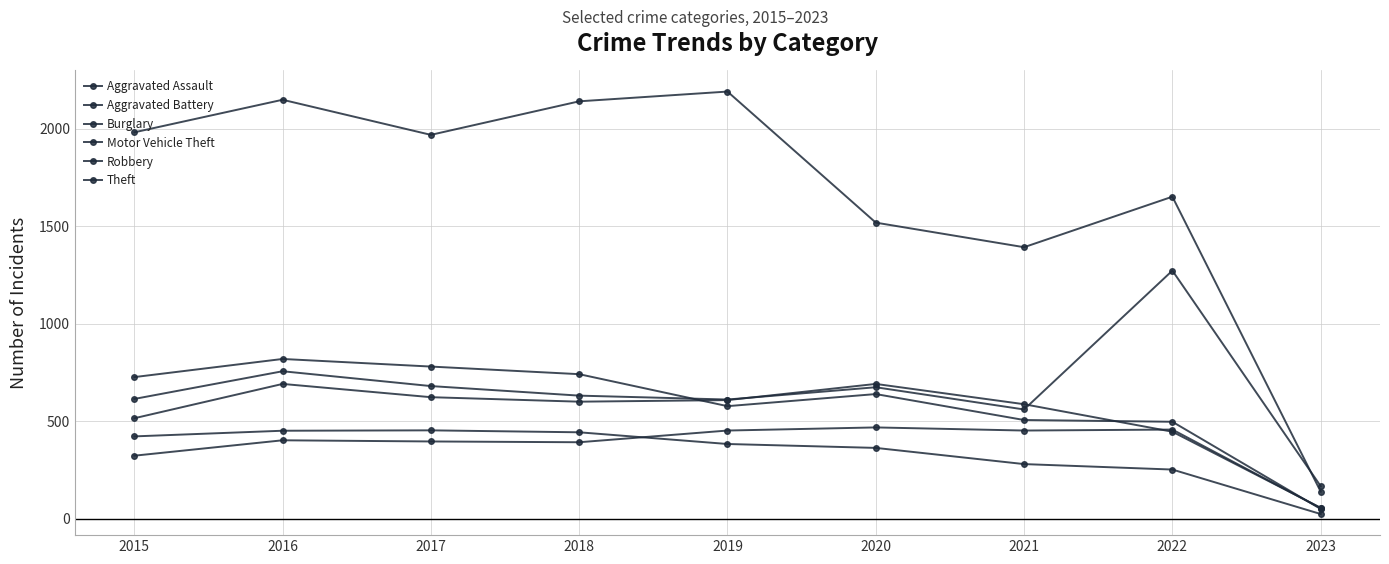

What is the total value across all series at 2015?

4581